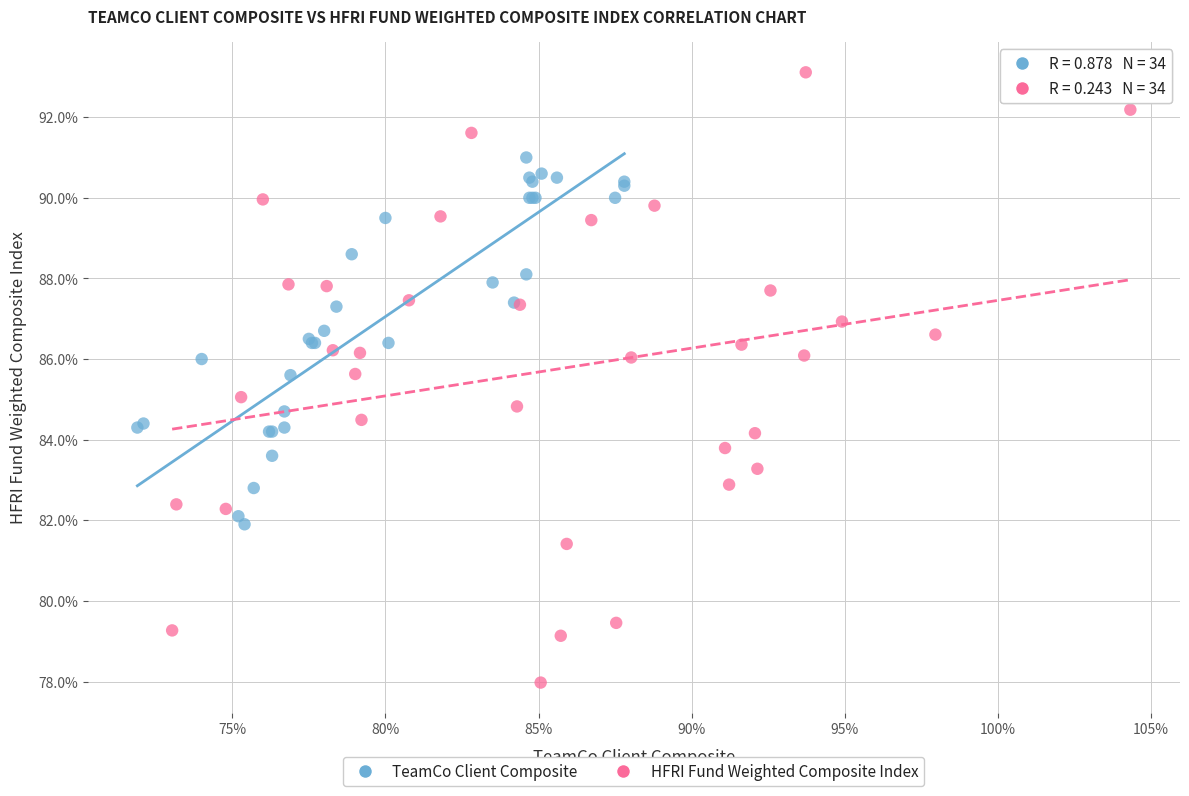

Which series has the largest Y range (max minus min)?

HFRI Fund Weighted Composite Index